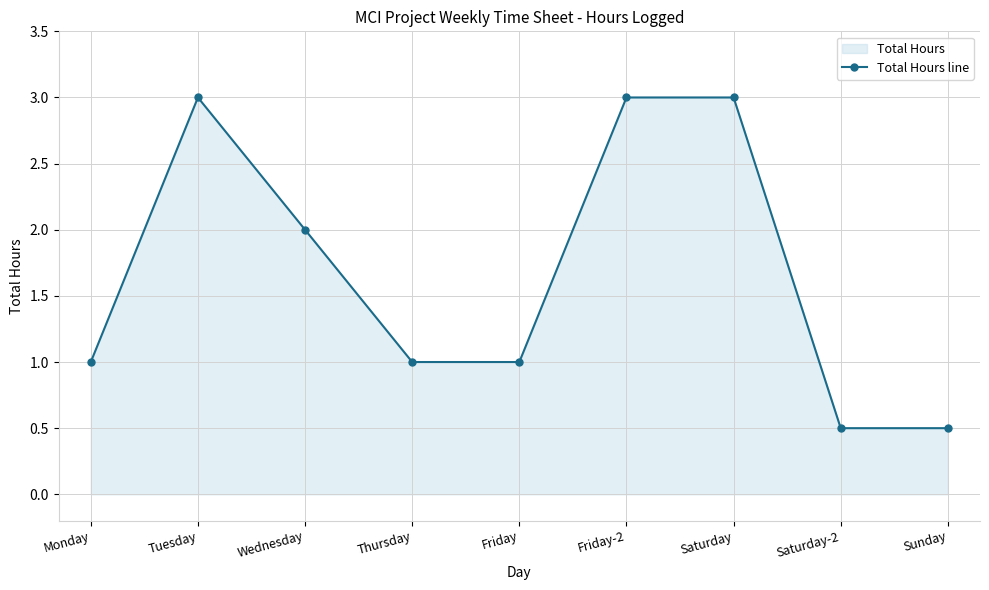

Reading left to right, what are all the values shown in this chart?

1.0	3.0	2.0	1.0	1.0	3.0	3.0	0.5	0.5